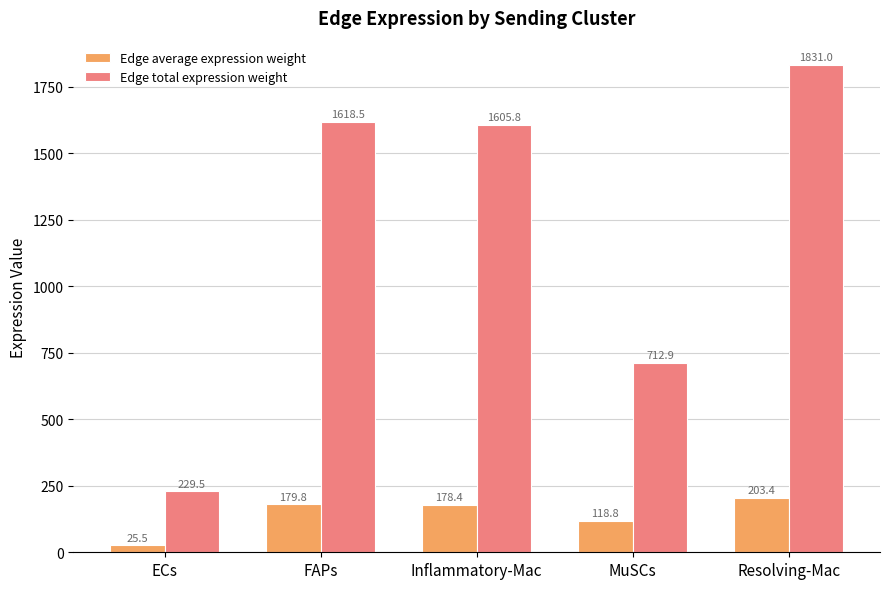

Count the number of data series in this chart.

2